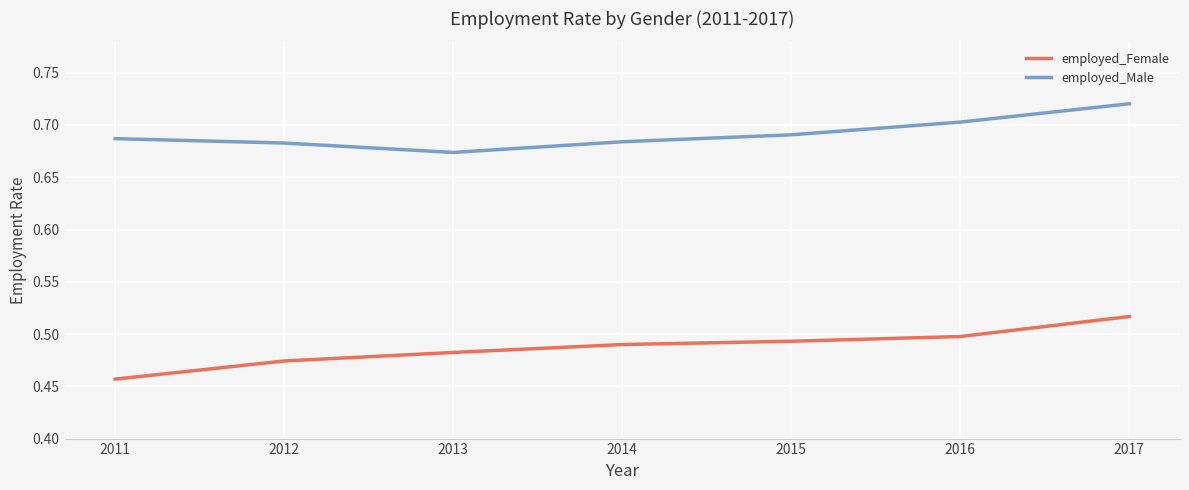

Which category has the lowest value in the employed_Female series?

2011